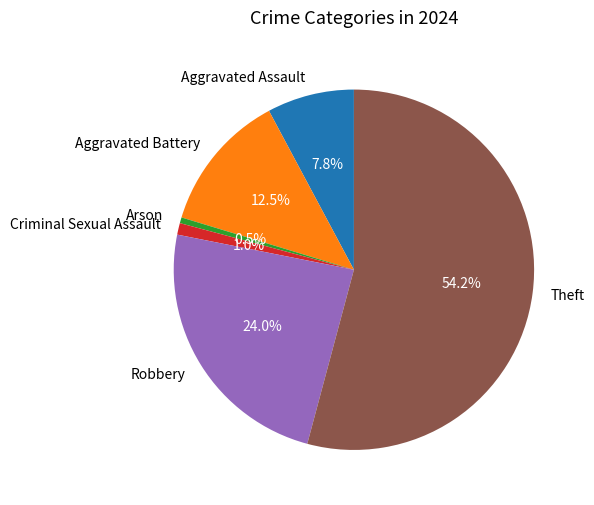

To the nearest percent, what is the difference between the largest and smallest slice percentages?

54%